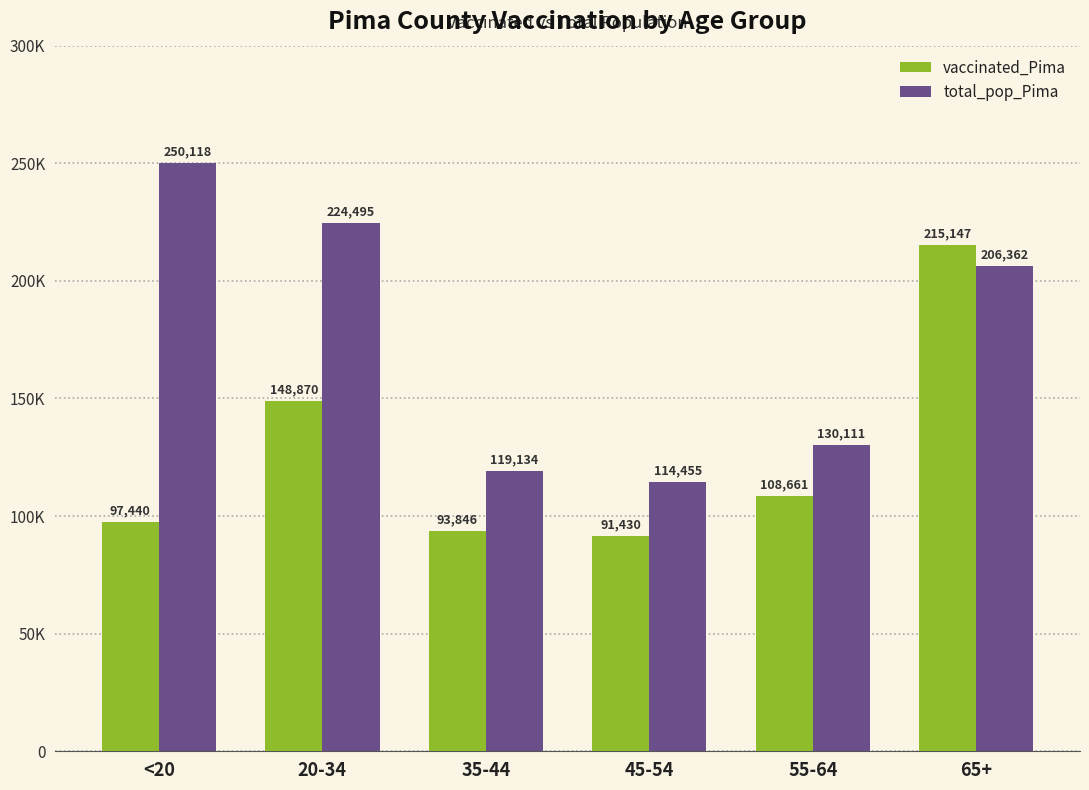

What is the average value of the total_pop_Pima series?

174112